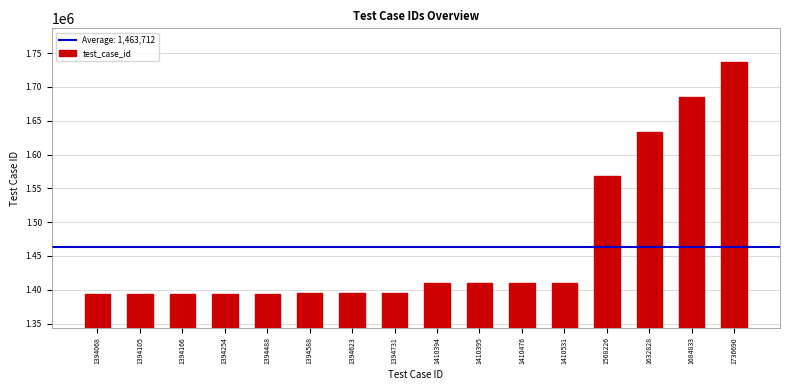

What is the sum of the values at 1394488 and 1410476?

2804964